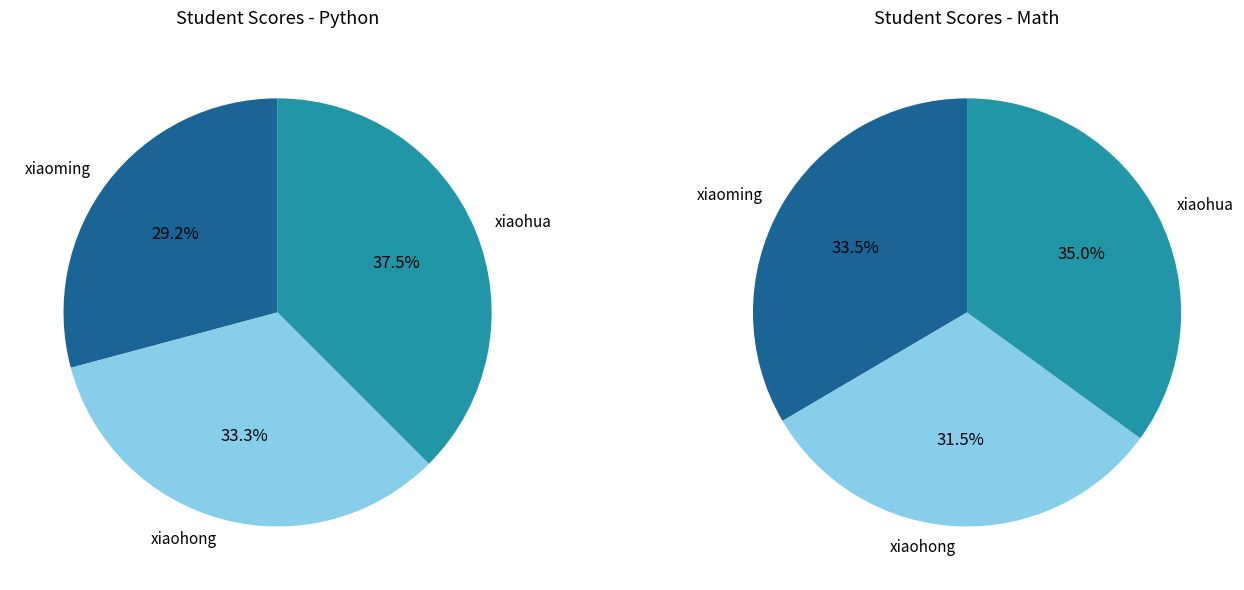

How many slices are in this pie chart?

3